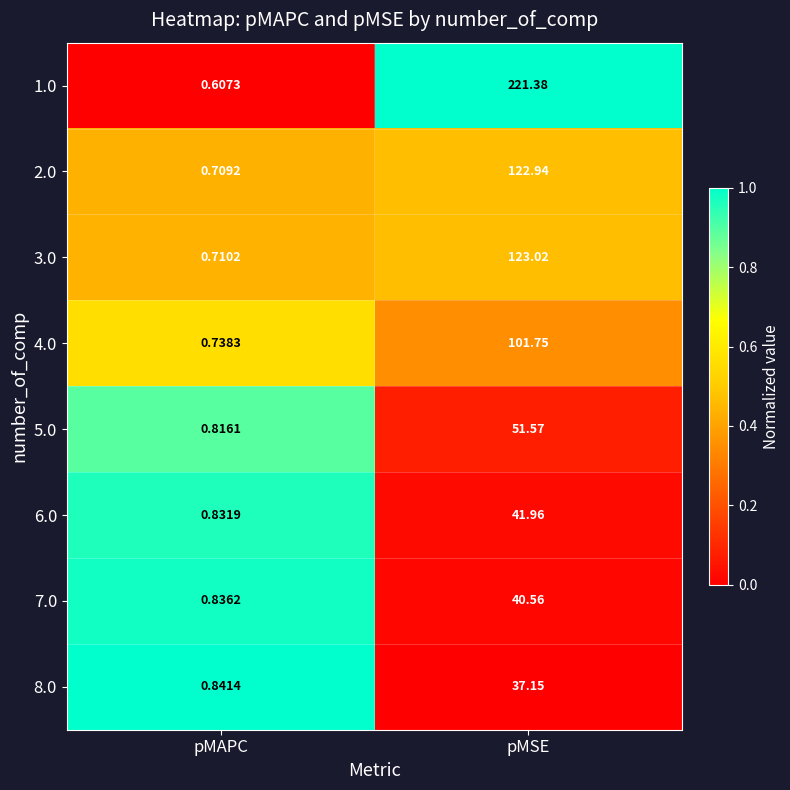

Rank the series at pMAPC from lowest to highest value.

1.0, 2.0, 3.0, 4.0, 5.0, 6.0, 7.0, 8.0